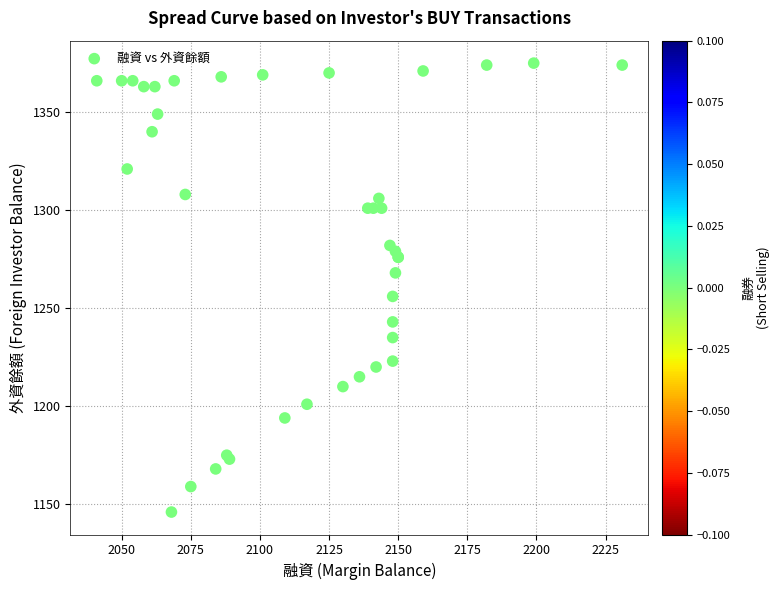

What Y value in the scatter plot is closest to 1260?

1256